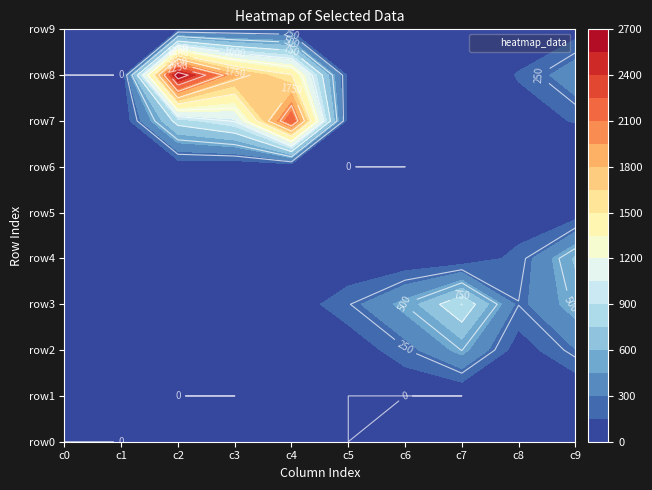

Which series has the largest range (max minus min)?

row8